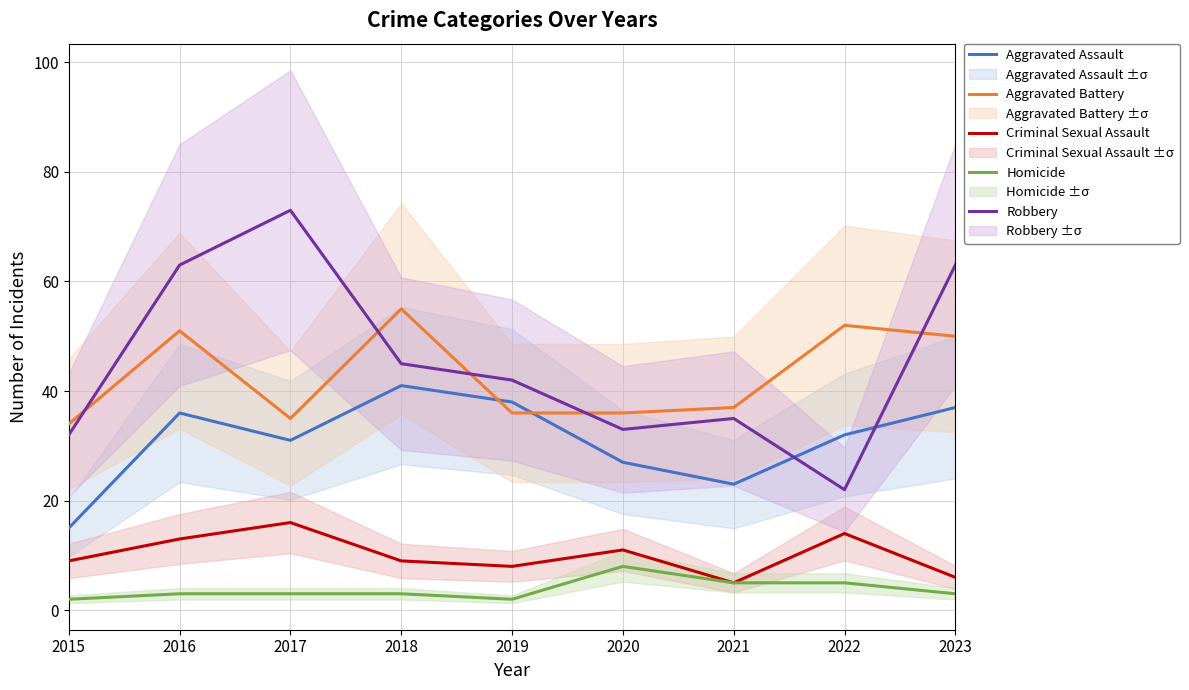

What is the total value across all series at 2021?

105